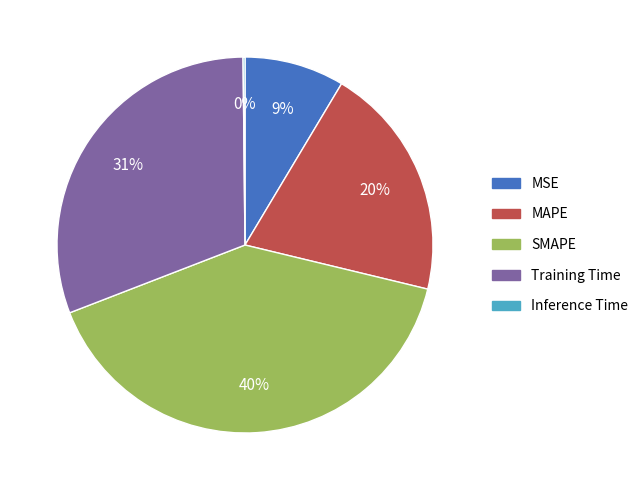

To the nearest percent, what is the average slice percentage?

20%